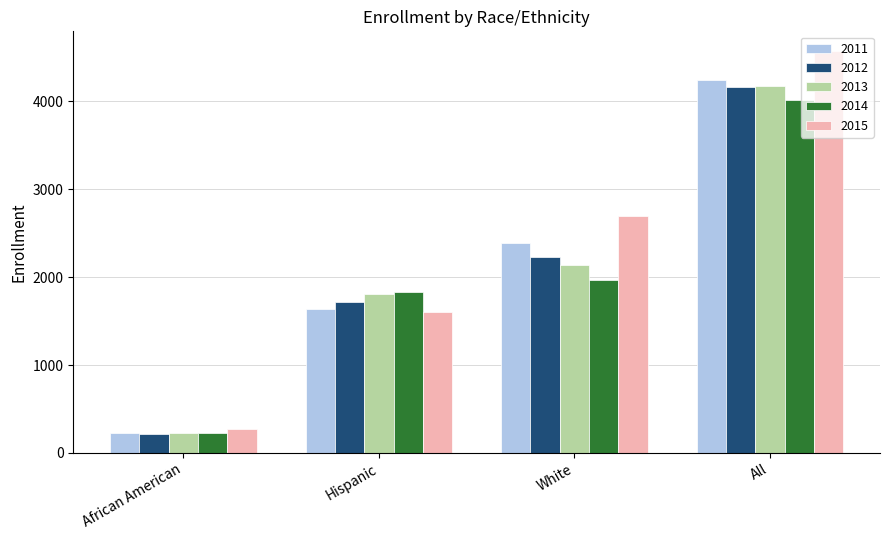

Which series has the widest spread of values?

2015